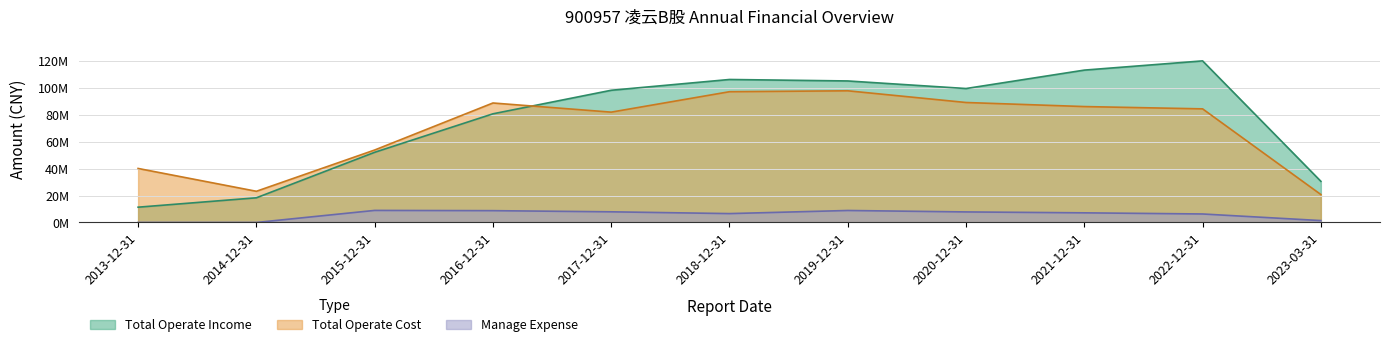

What is the lowest value of the TOTAL_OPERATE_INCOME series?

11343709.5